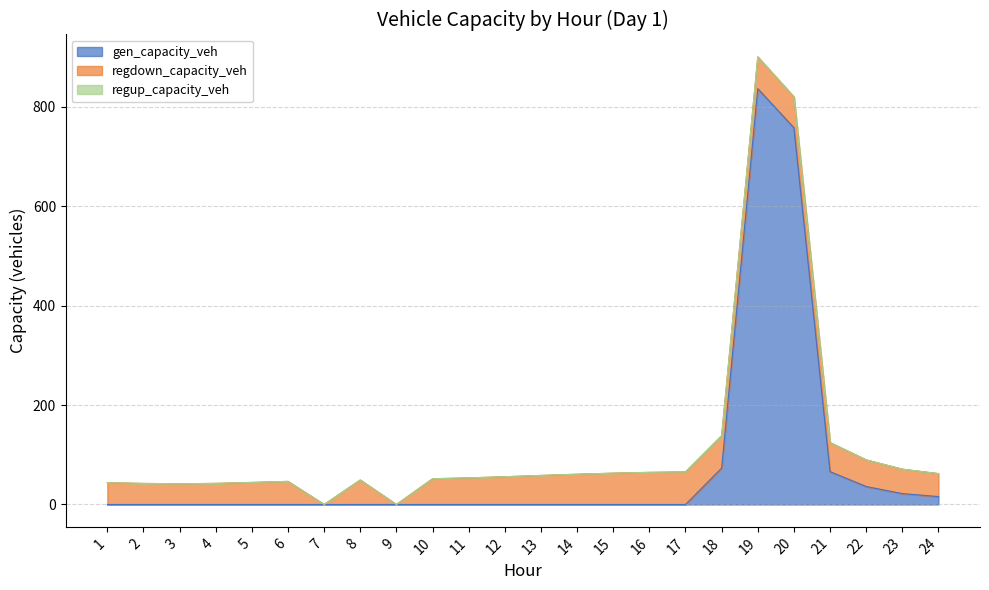

True or false: regdown_capacity_veh has more than 1 interior local peaks.

True